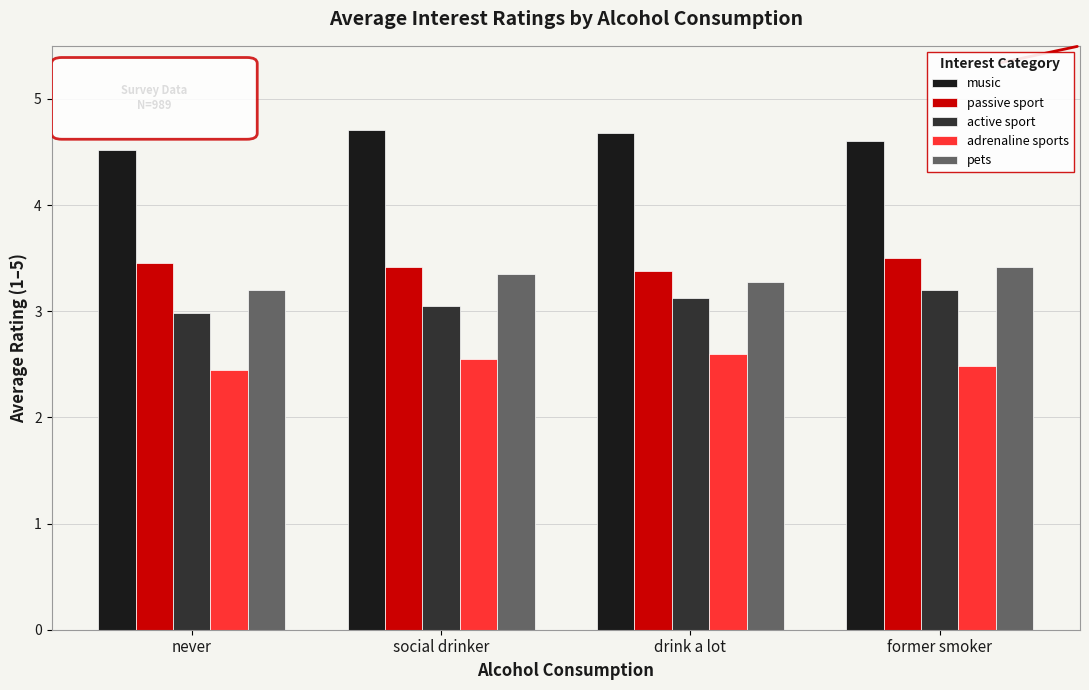

What position from the right is drink a lot?

2